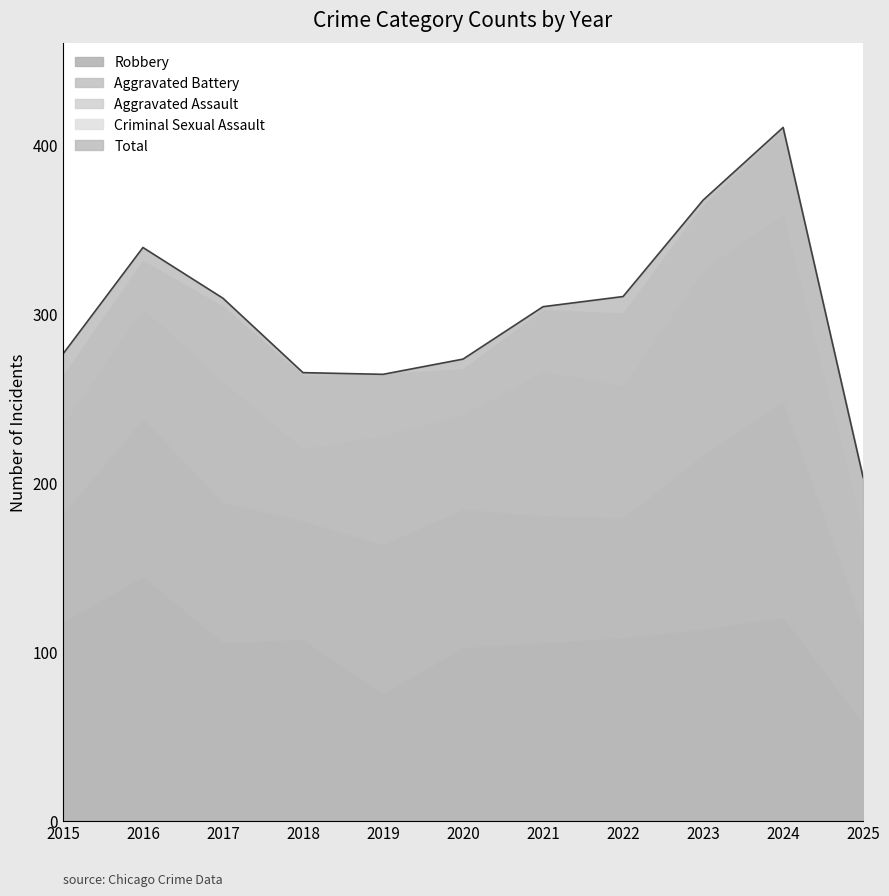

What is the difference between the maximum and minimum values in the Robbery series?

87